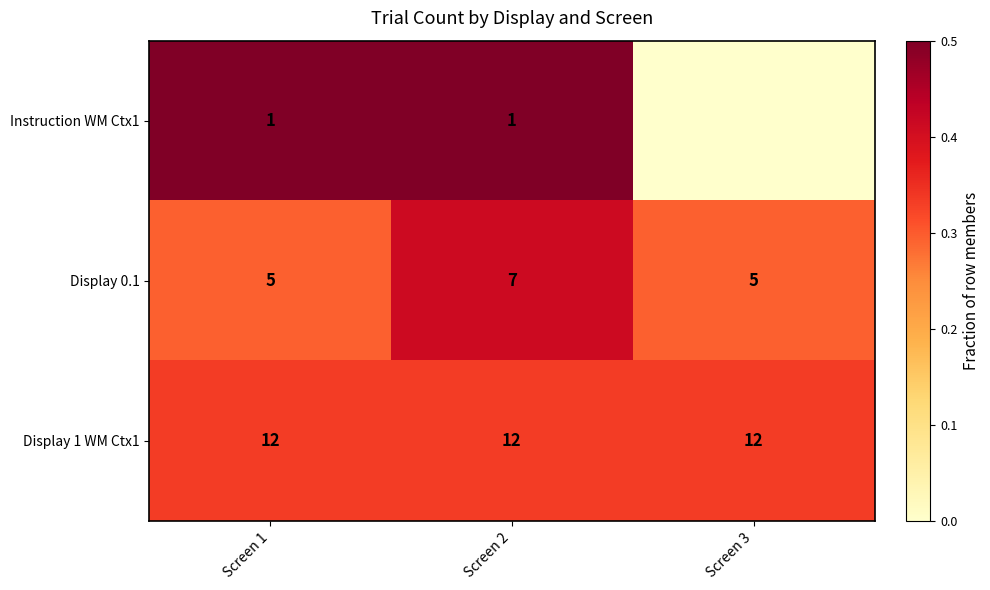

Which label corresponds to the largest value in the chart?

Screen 1